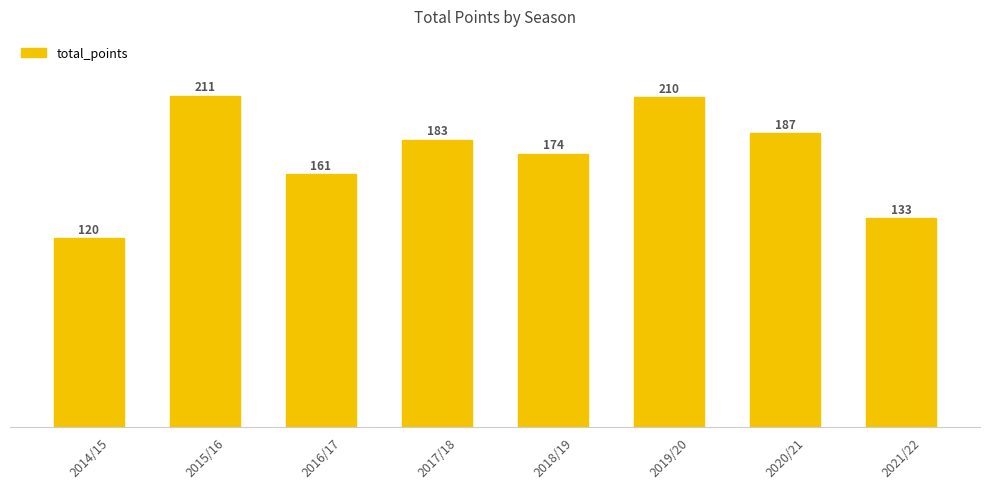

List the labels in order of value, largest first.

2015/16, 2019/20, 2020/21, 2017/18, 2018/19, 2016/17, 2021/22, 2014/15